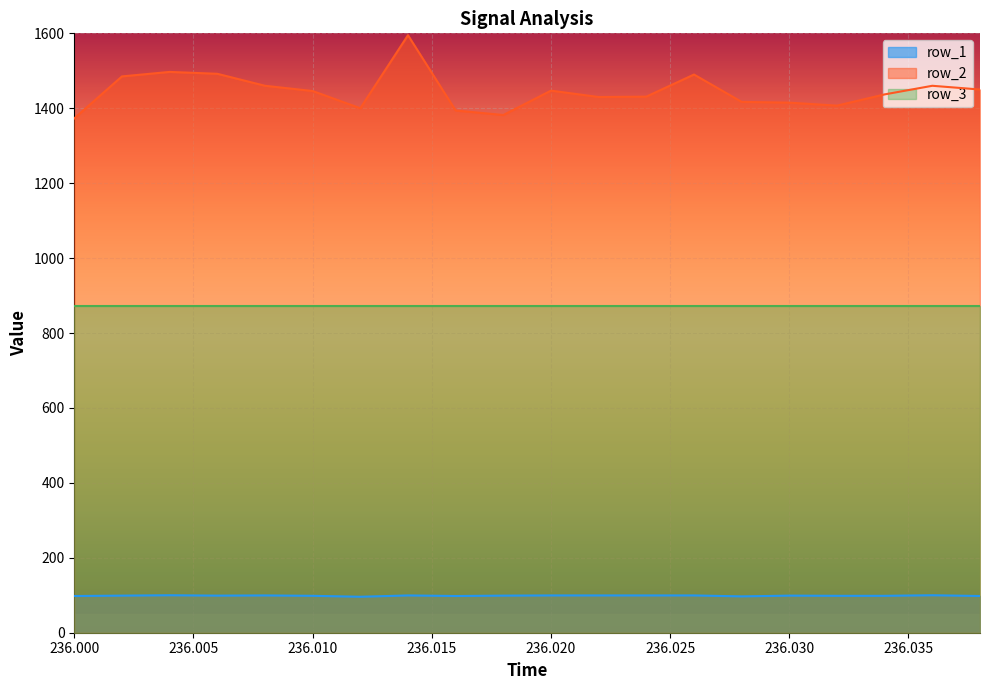

Which series has the largest total across all categories?

row_2